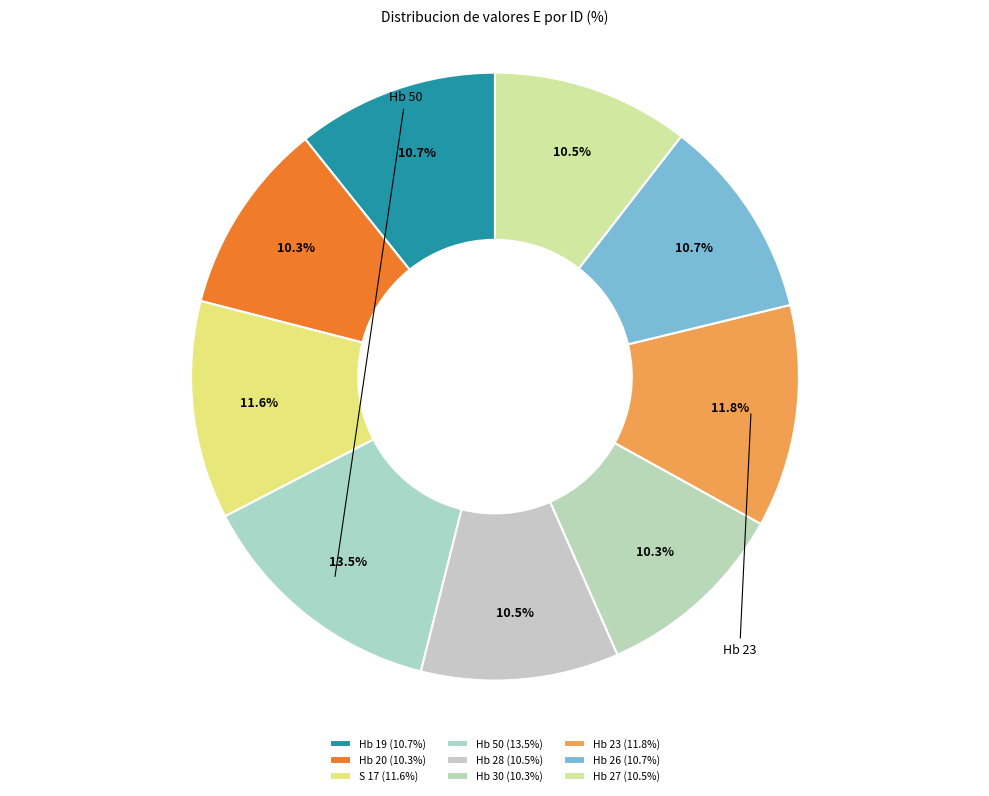

How many slices are in this pie chart?

9